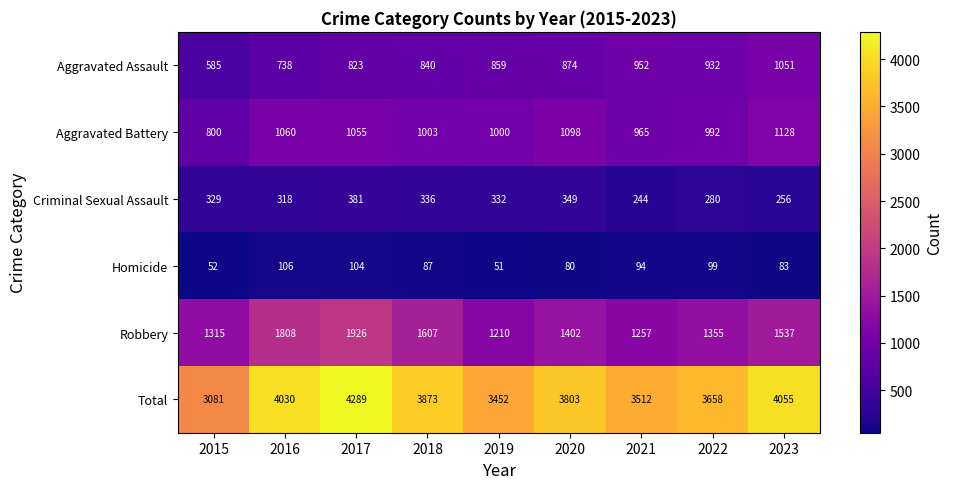

Which series has the widest spread of values?

Total